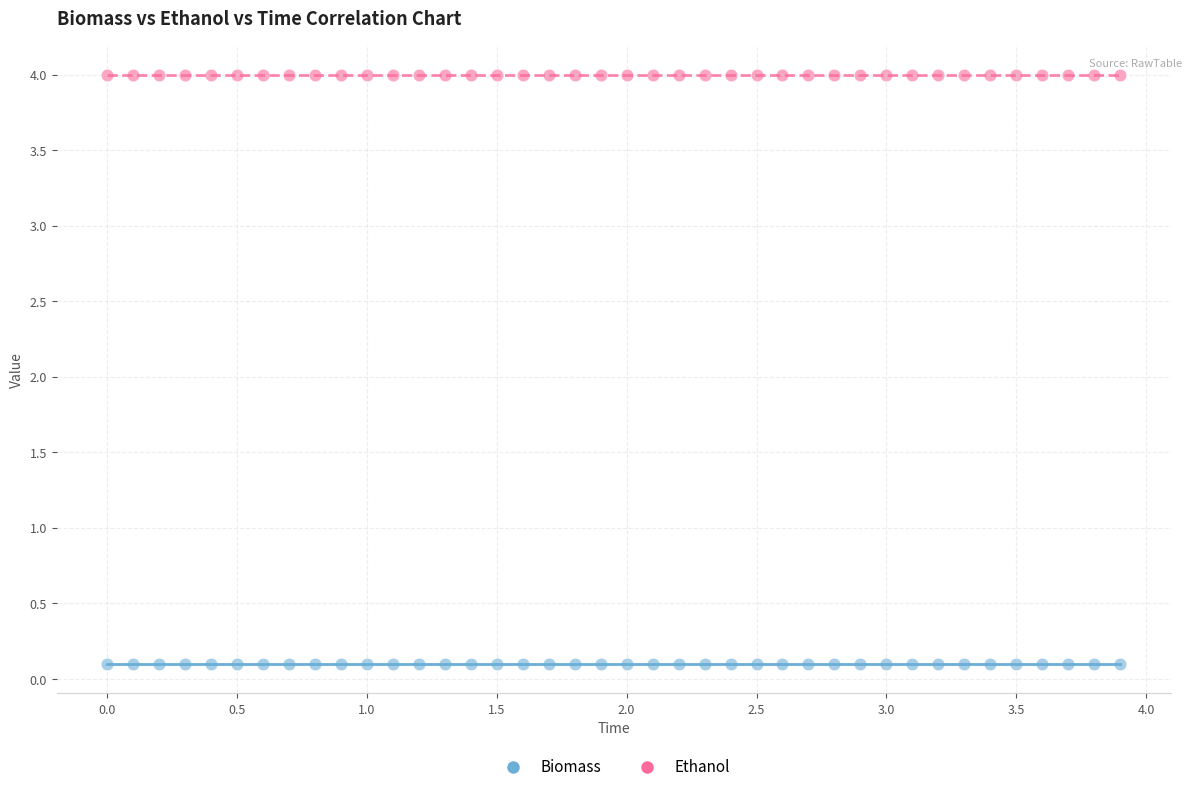

Which series reaches the minimum Y coordinate?

Biomass